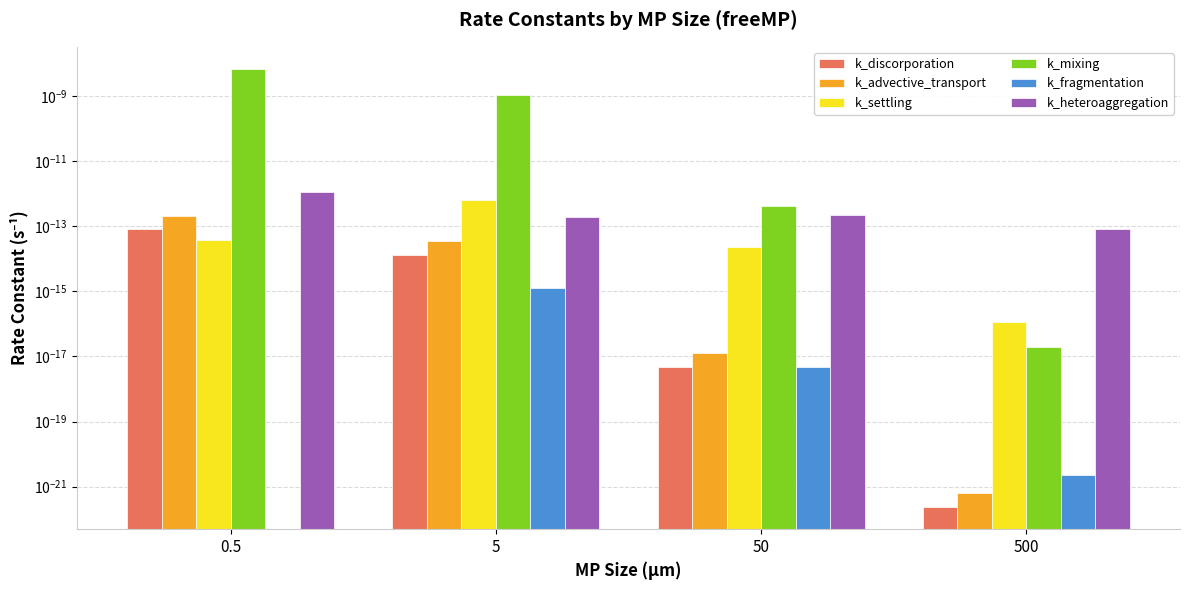

Which category has the lowest value across all series?

0.5